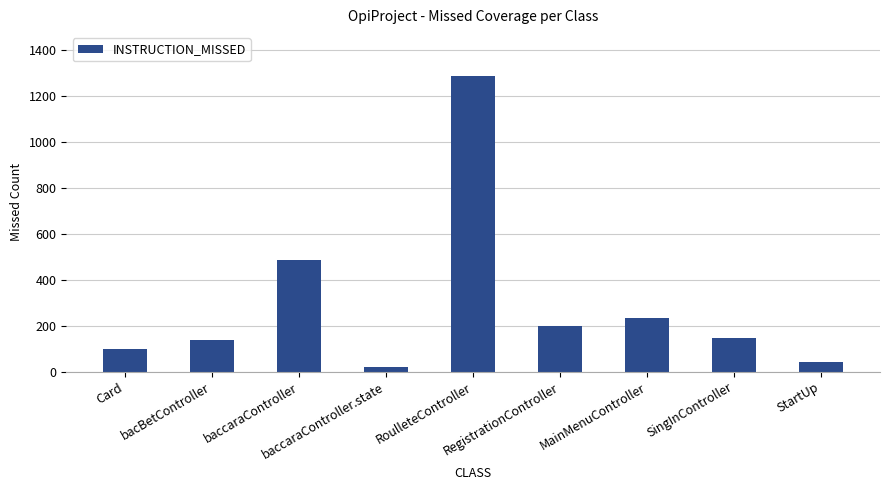

What is the sum of all values?

2648